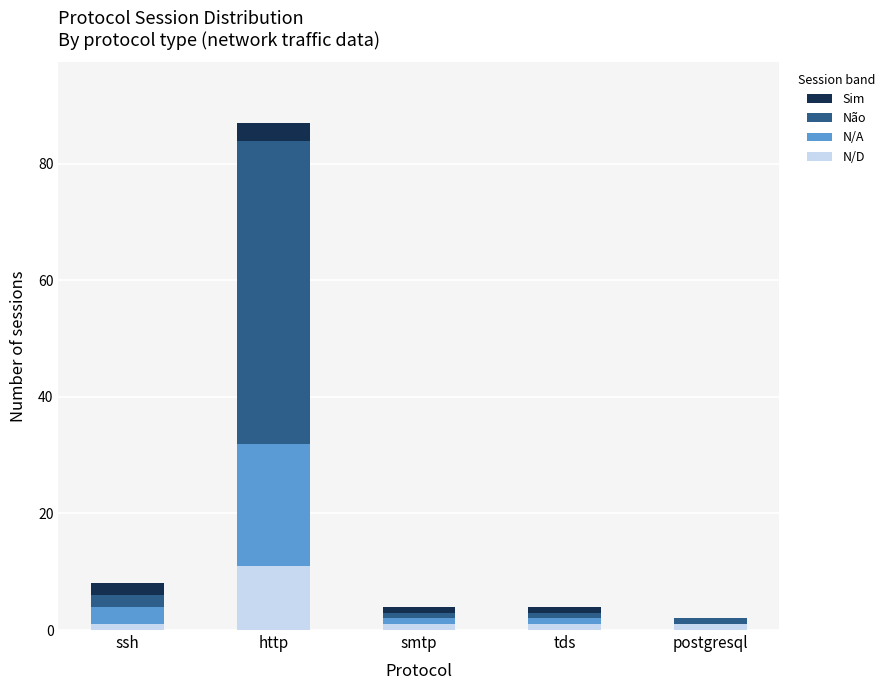

What is the sum of all N/D values?

15